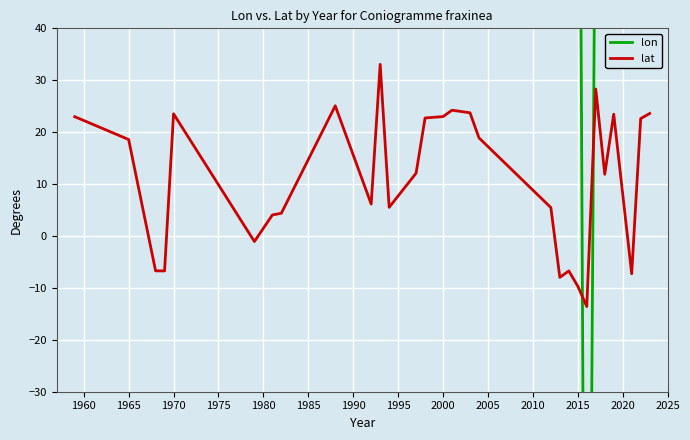

The value of lat at 2000 is 23.0. True or false?

True